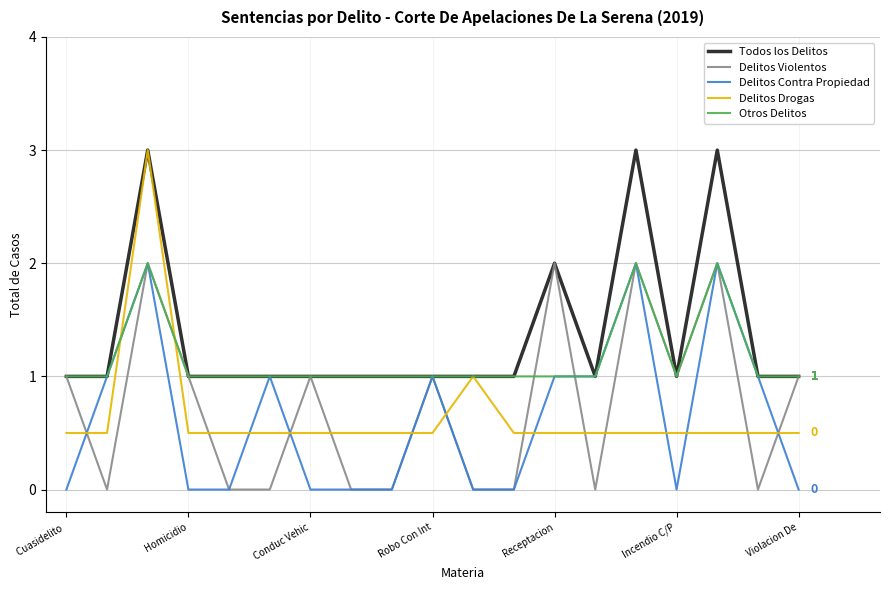

Which series has the widest spread of values?

Delitos Drogas